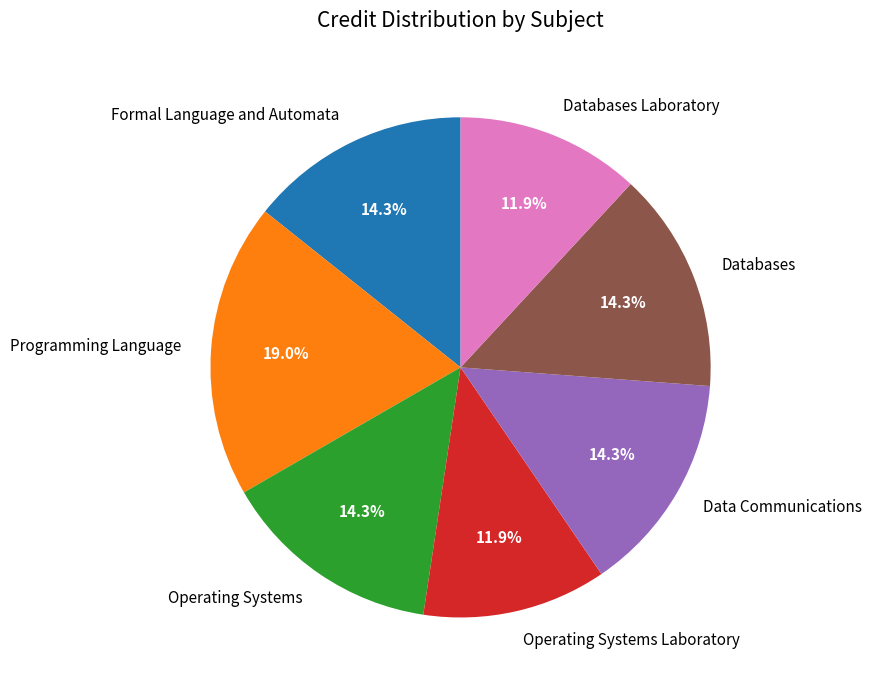

To the nearest percent, what is the average slice percentage?

14%